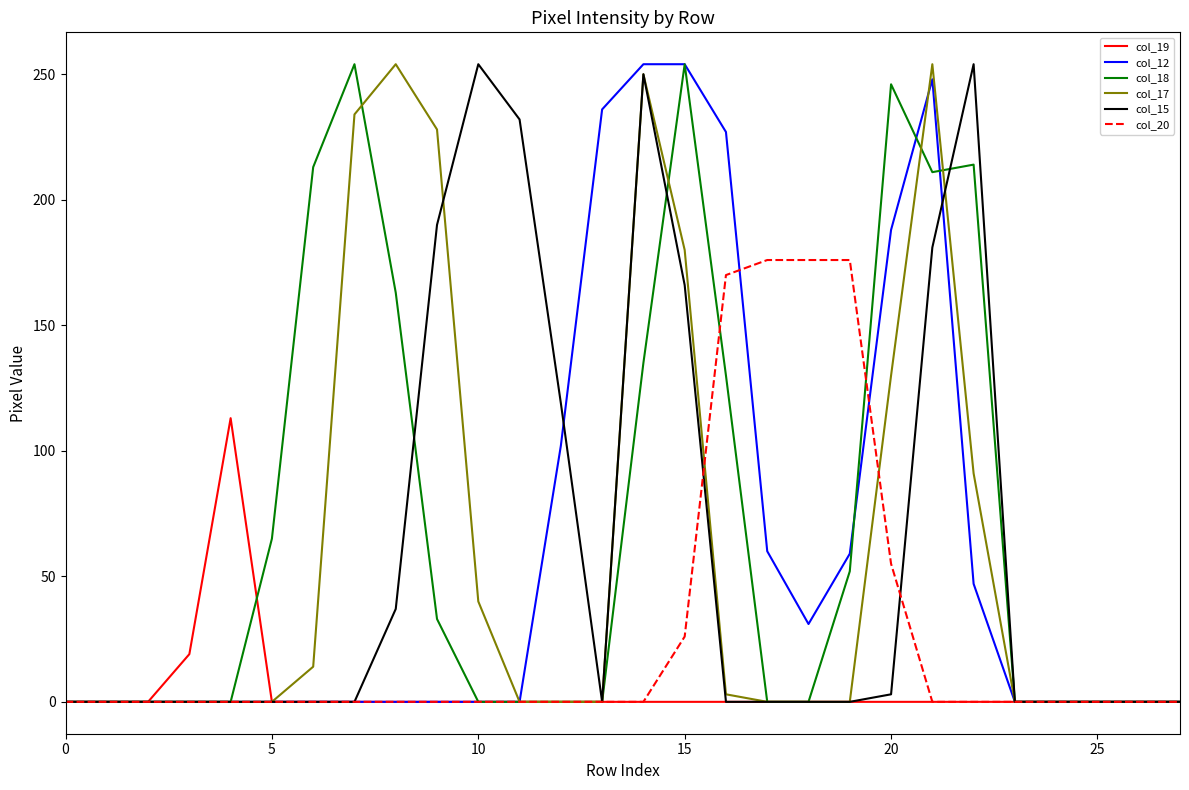

What is the maximum value shown in the chart?

254